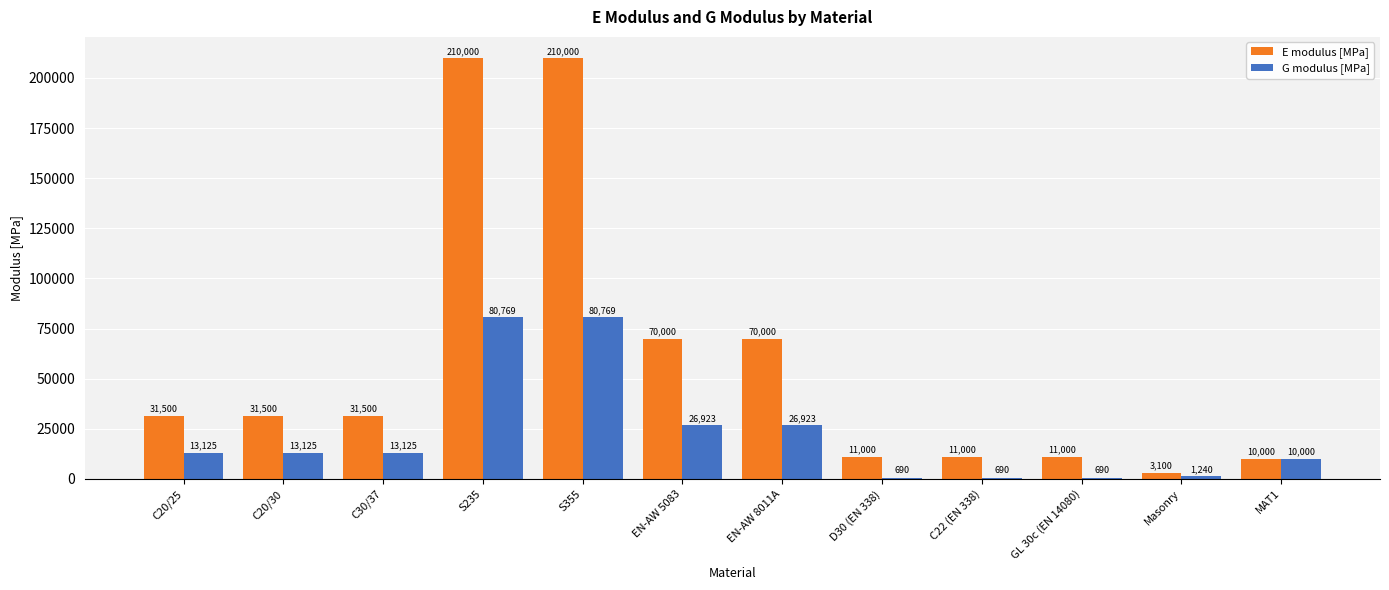

What are all the series names shown in the legend?

E modulus [MPa], G modulus [MPa]